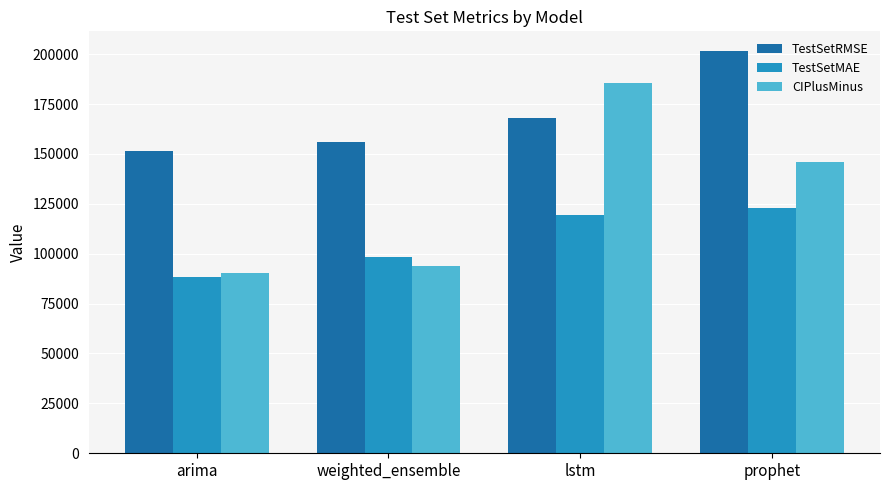

What is the value of the TestSetMAE bar at the 4th from the left?

122706.1